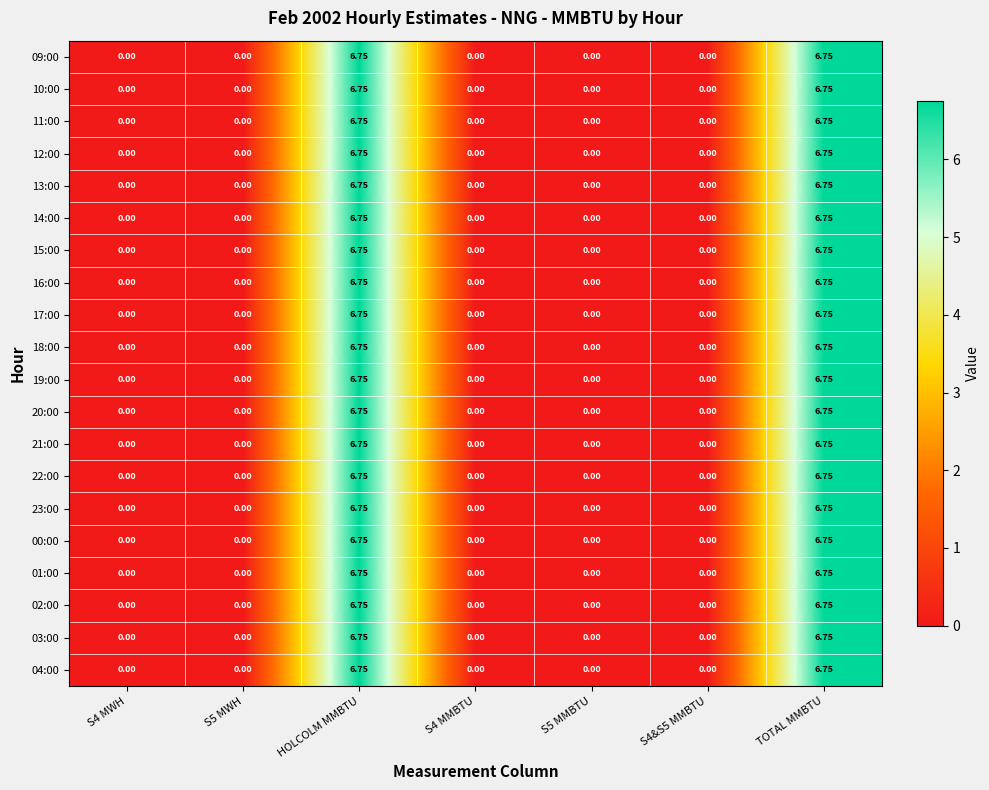

At how many categories does at least one series exceed 6?

2